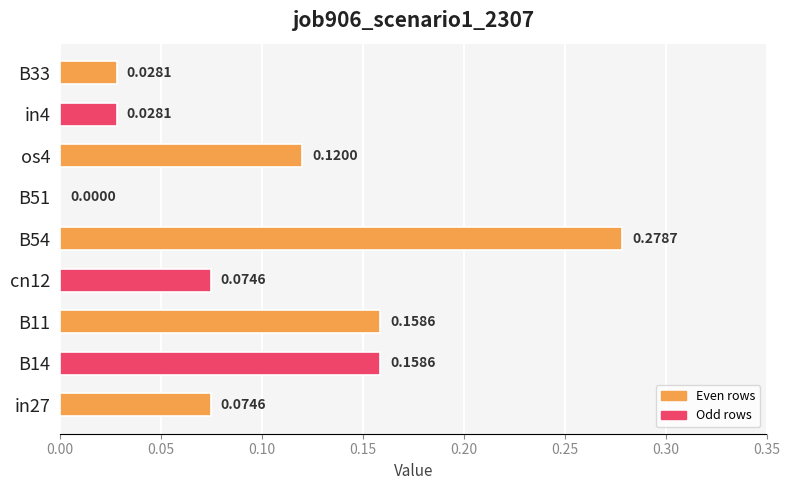

Which has a higher value, in4 or cn12?

cn12